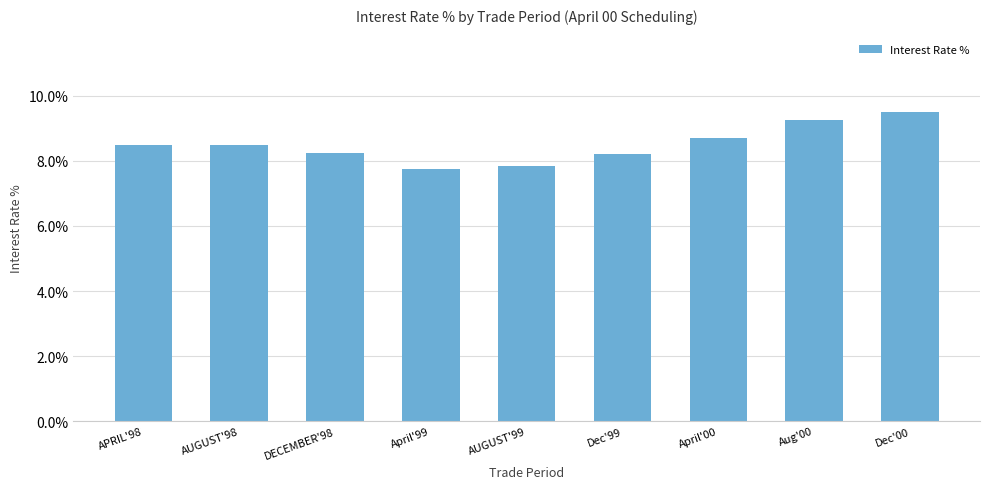

Reading left to right, what are all the values shown in this chart?

0.1	0.1	0.1	0.1	0.1	0.1	0.1	0.1	0.1